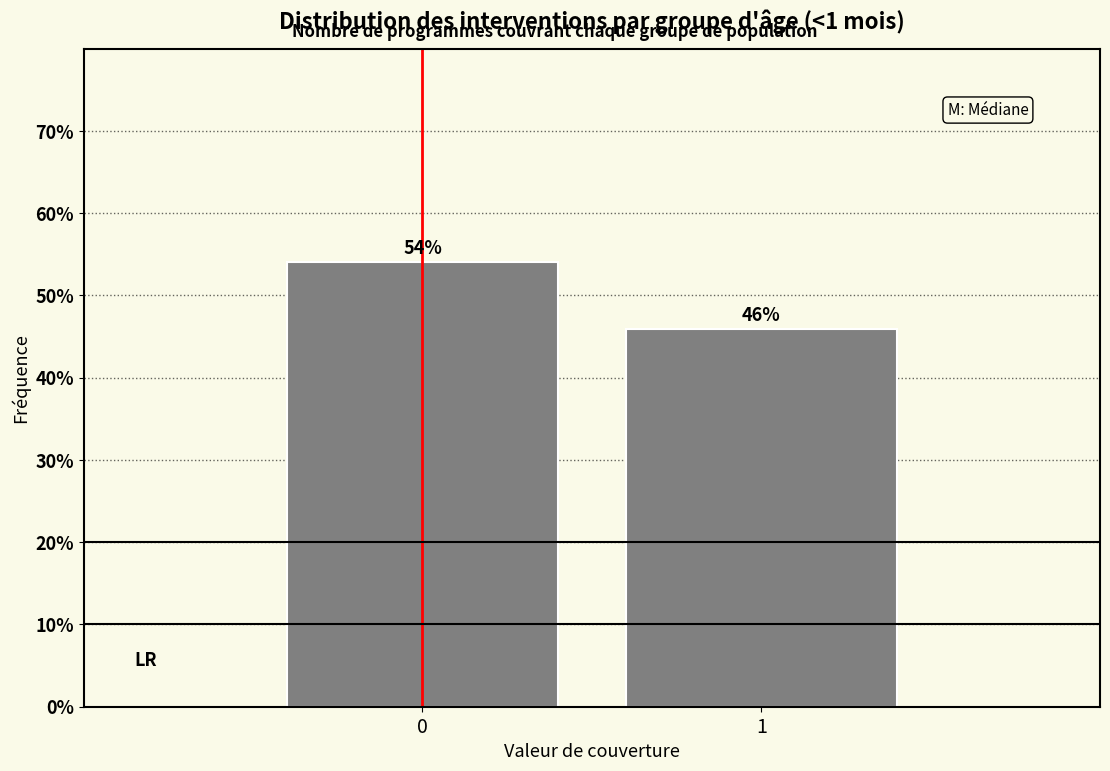

Rank the categories by value from lowest to highest.

1, 0